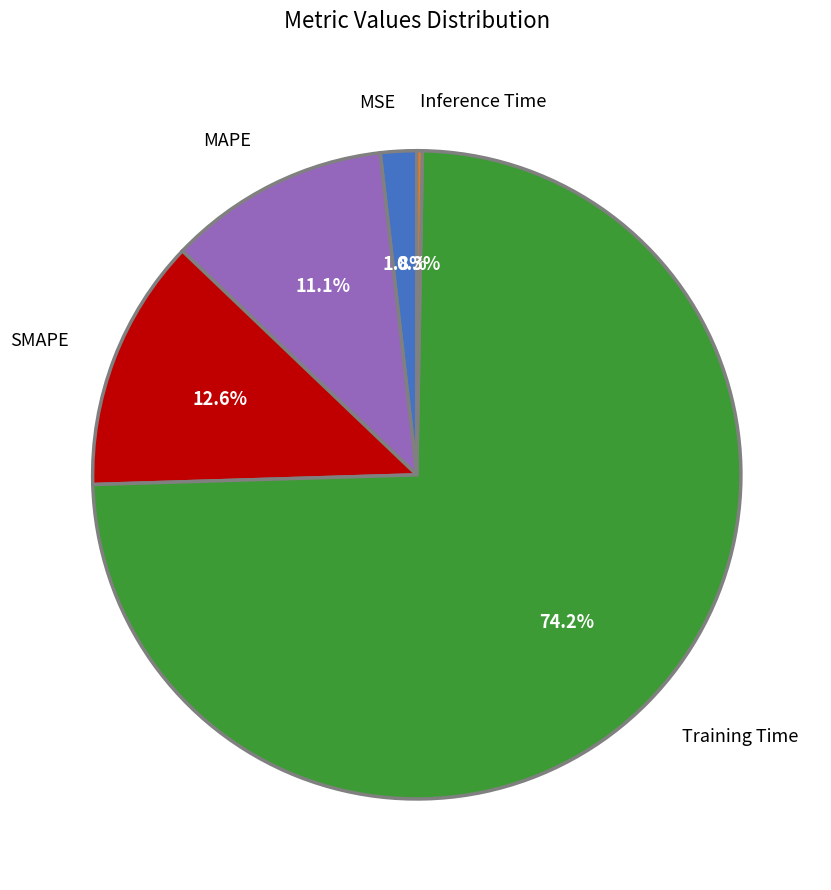

True or false: Training Time accounts for 74% of the total.

True